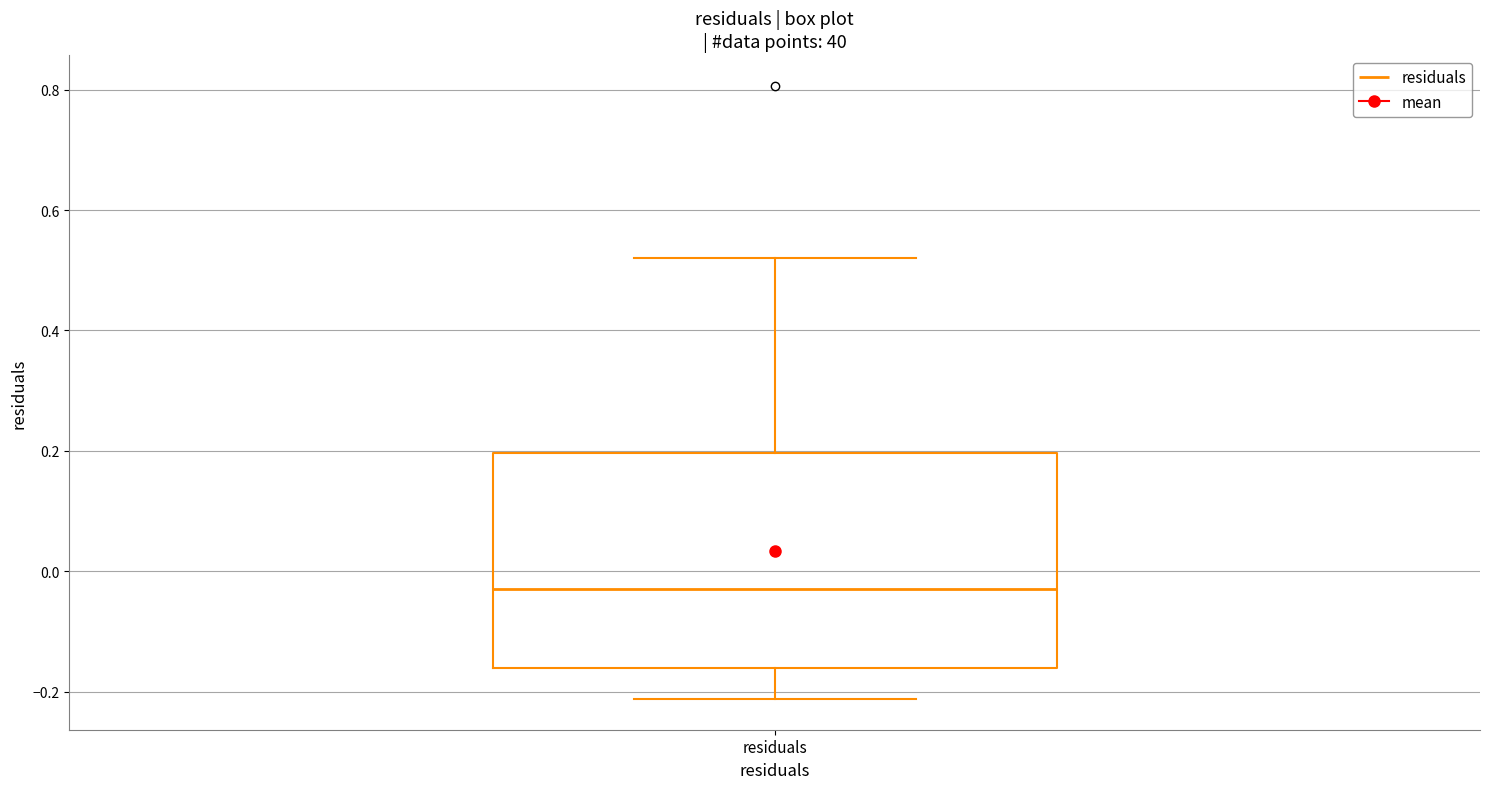

Where does the lower whisker of the box for residuals end on the y-axis? The values are not printed on the chart, so give them approximately, as read against the axis.

-0.22